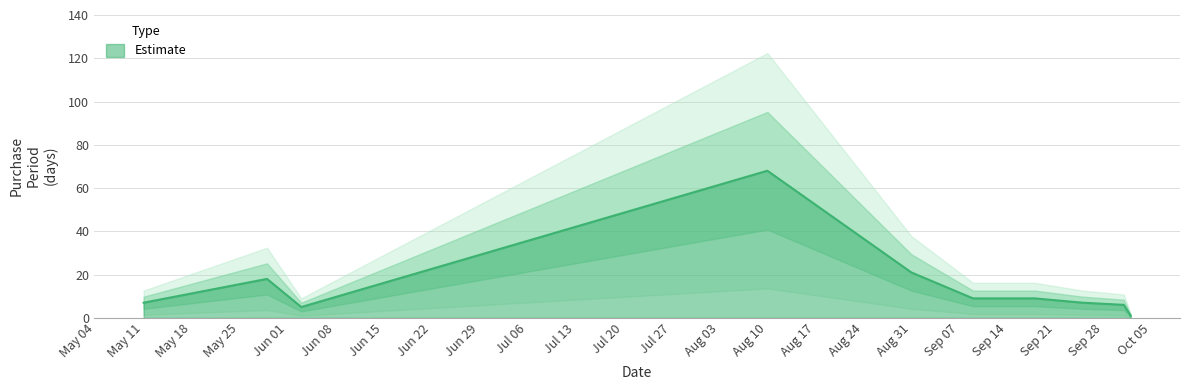

Which has a higher value, 2015-09-18 or 2015-09-25?

2015-09-18